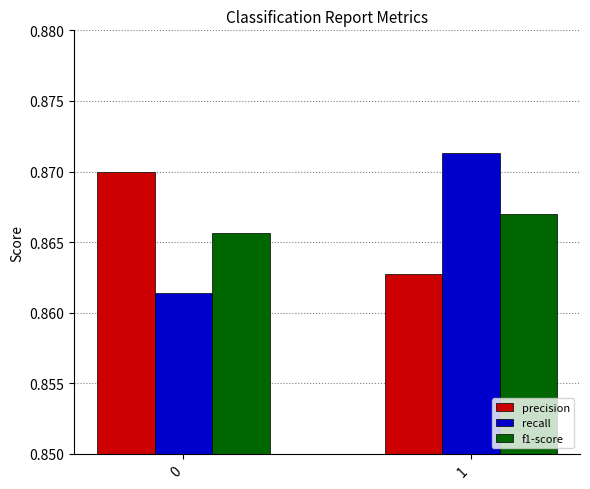

Is the value of precision at 1 greater than the value of f1-score at 1?

No